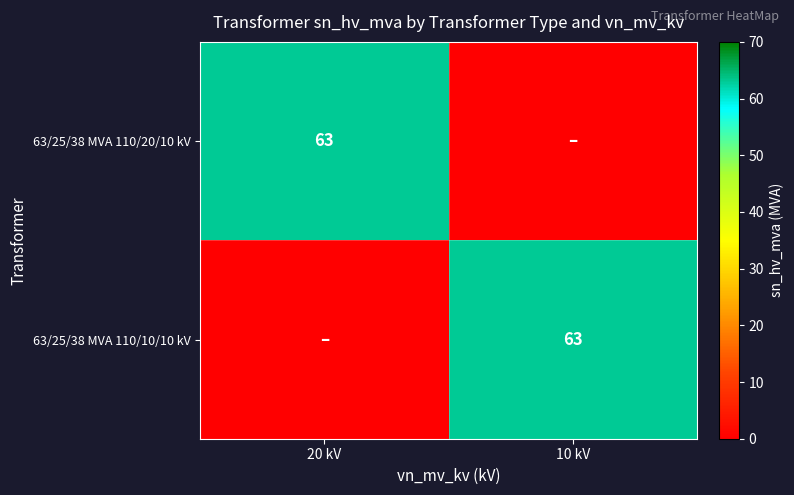

At how many categories does at least one series exceed 54?

2